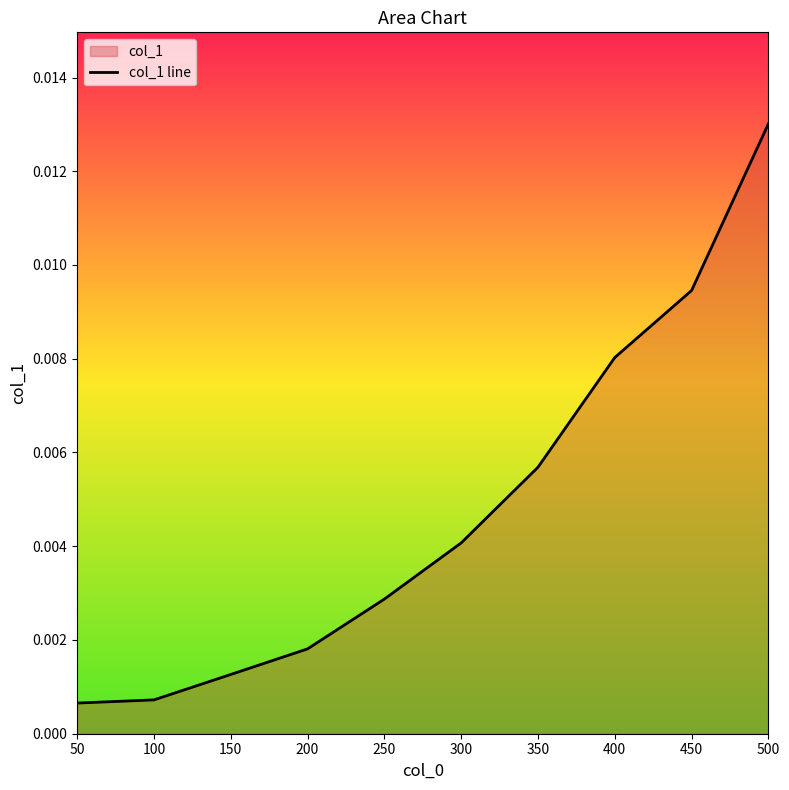

Which label corresponds to the largest value in the chart?

500